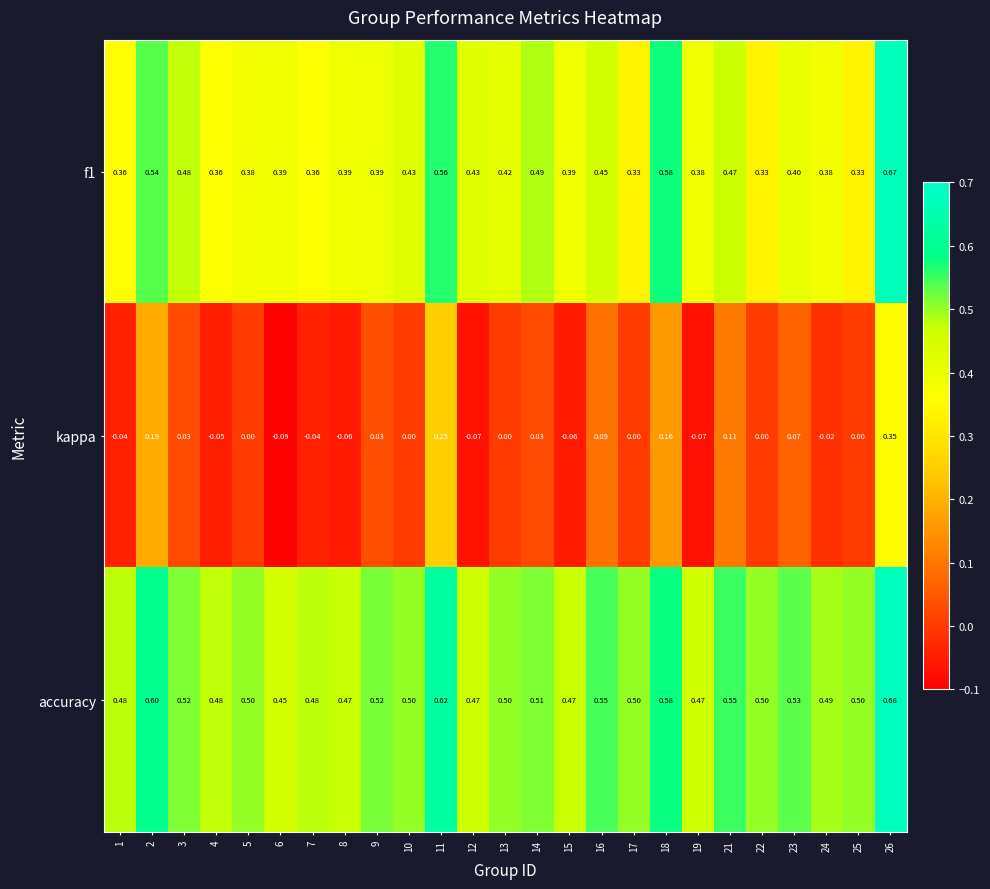

Is the value of accuracy at 8 greater than the value of f1 at 13?

Yes